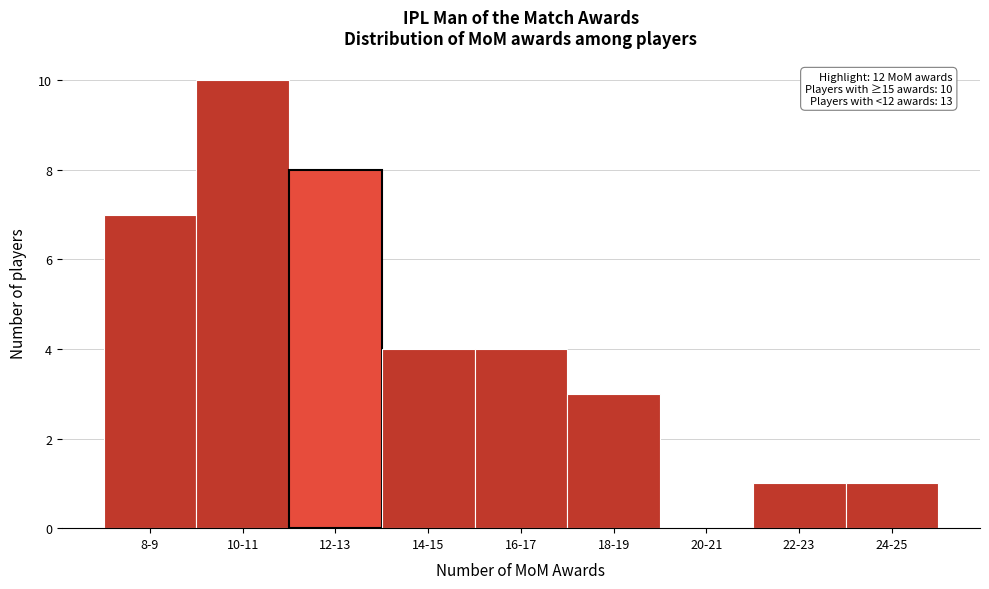

Reading left to right, transcribe all the data shown in this chart.

8-9=7	10-11=10	12-13=8	14-15=4	16-17=4	18-19=3	20-21=0	22-23=1	24-25=1